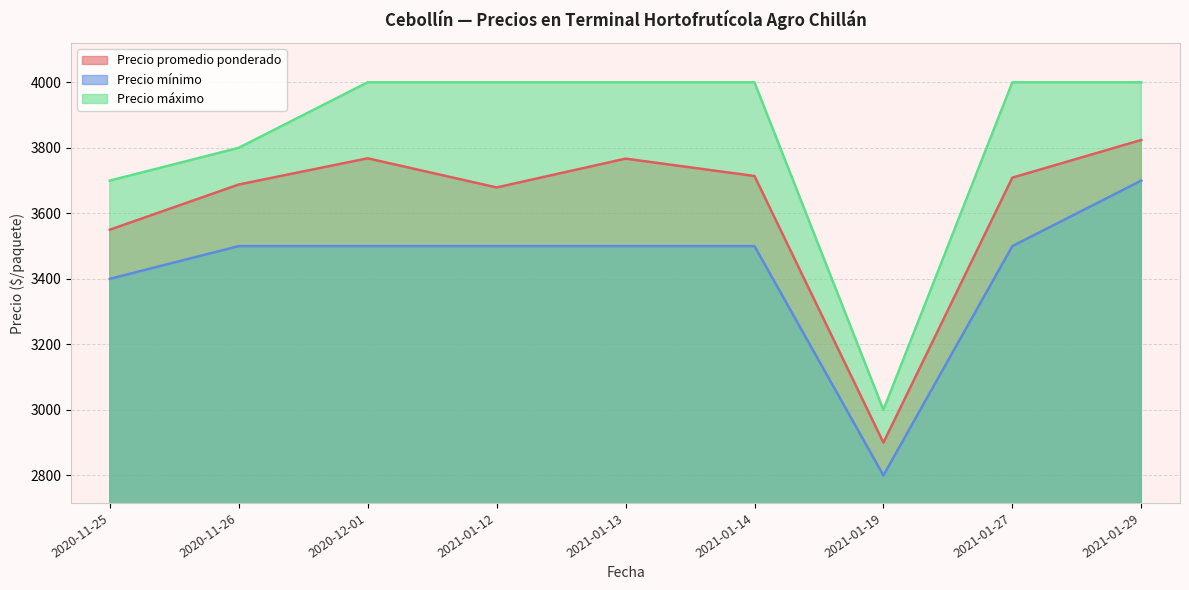

What are all the series names shown in the legend?

Precio promedio ponderado, Precio mínimo, Precio máximo